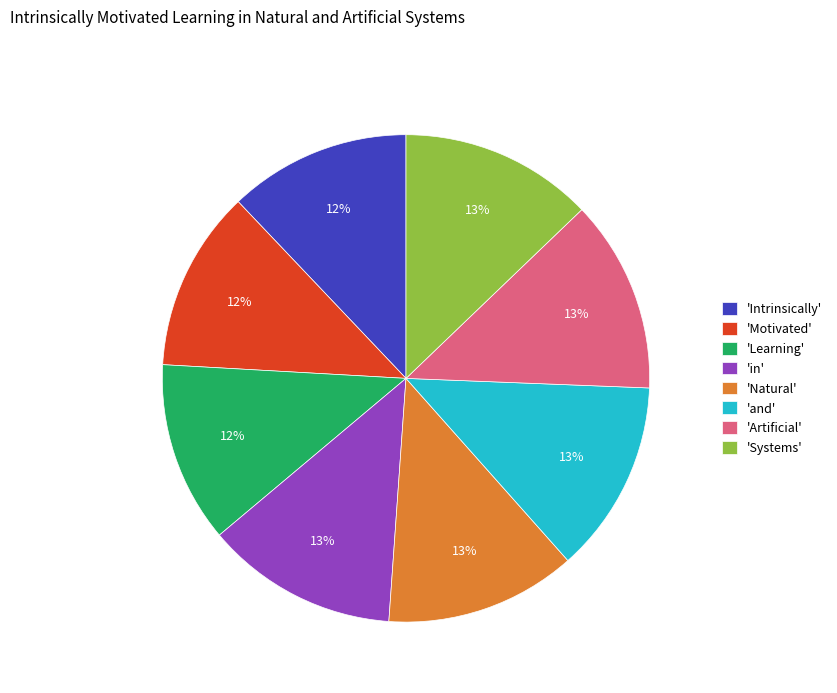

What percentage is the 'and' slice, to the nearest percent?

13%